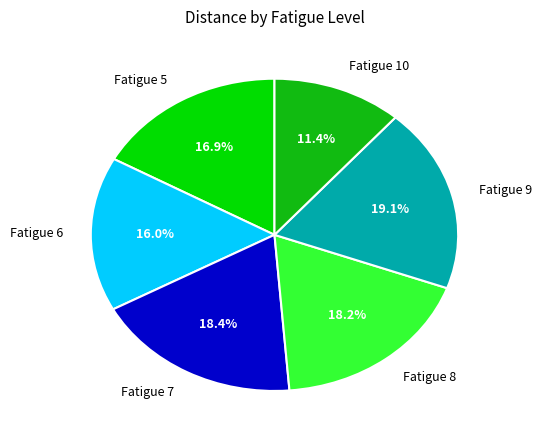

Count the number of slices in the pie.

6